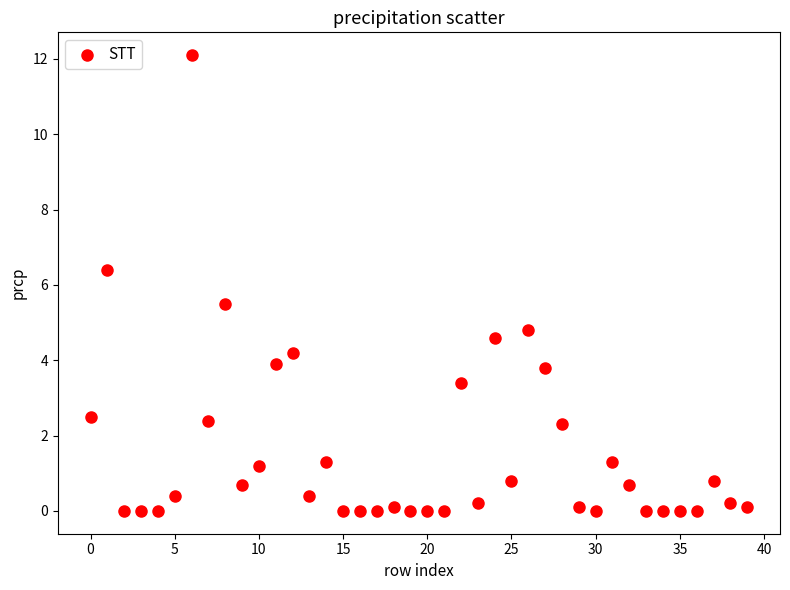

What is the range of Y values (max minus min)?

12.1